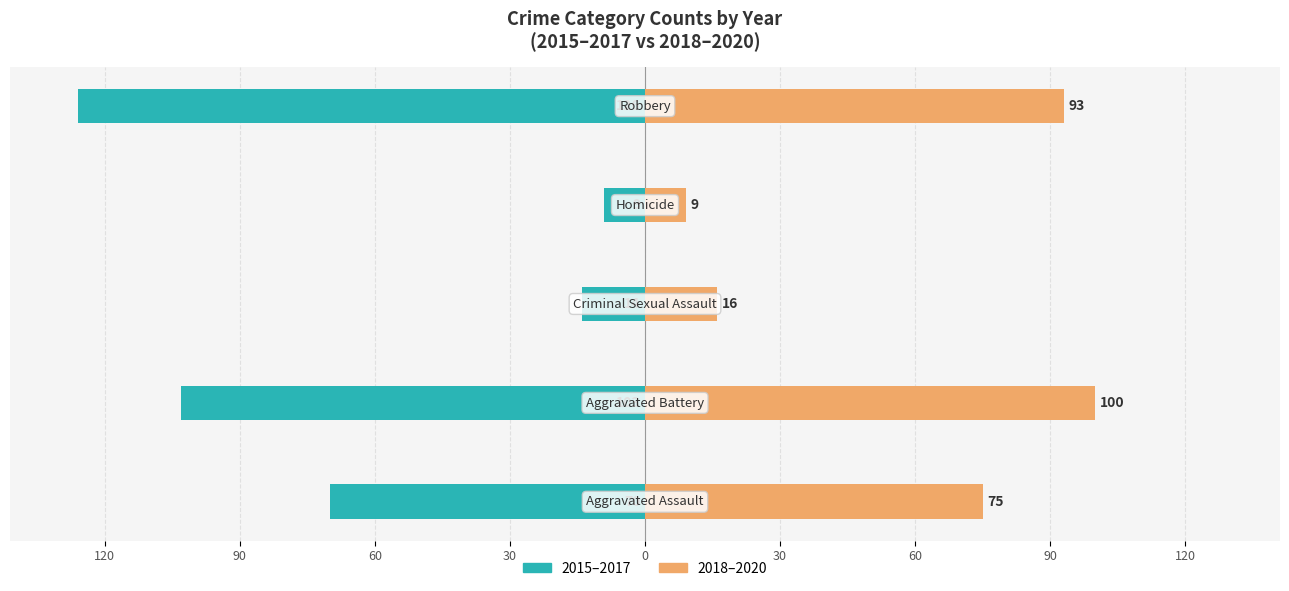

The 2018-2020 (Right) series shows 93 at 0. True or false?

True